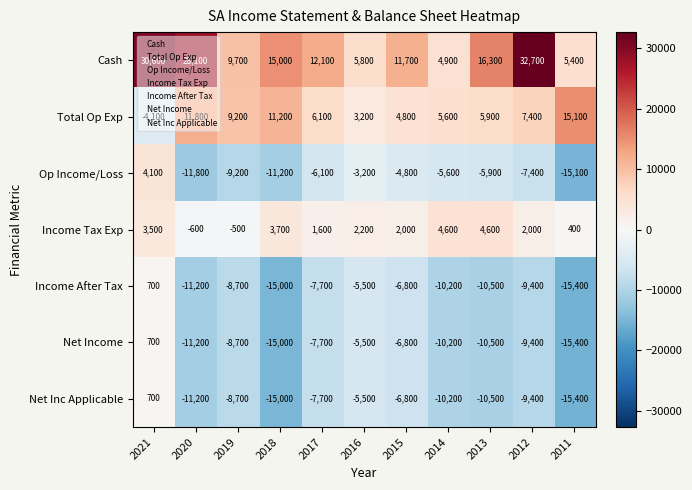

Count the number of data series in this chart.

7